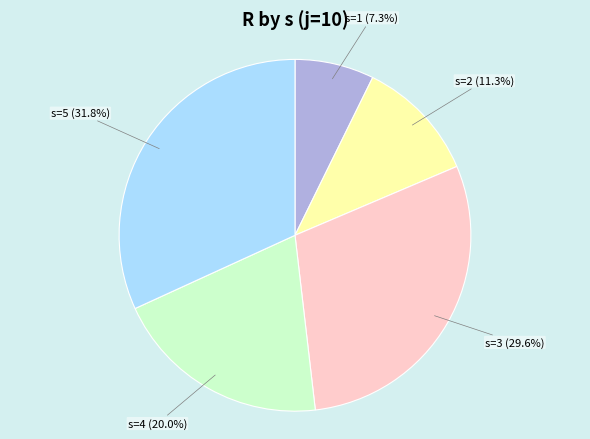

How many slices are in this pie chart?

5